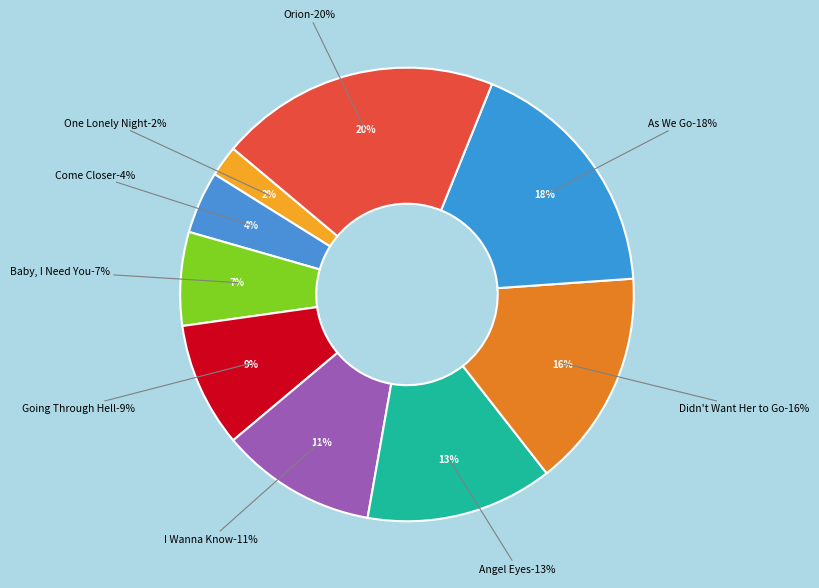

What percentage is the Didn't Want Her to Go slice, to the nearest percent?

16%